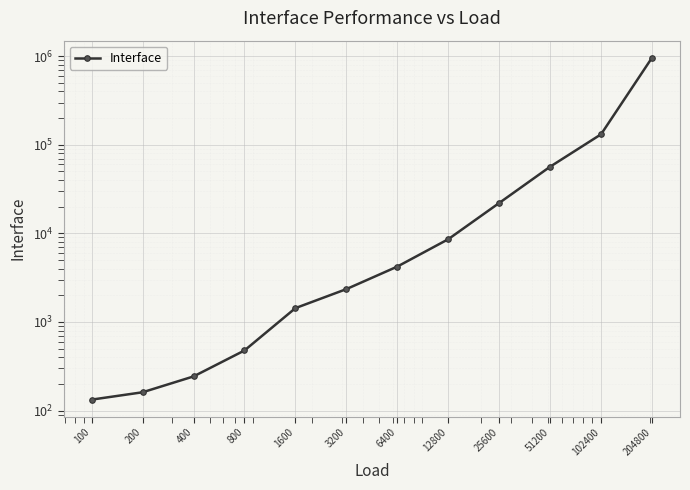

What is the difference between the maximum and minimum values?

960298